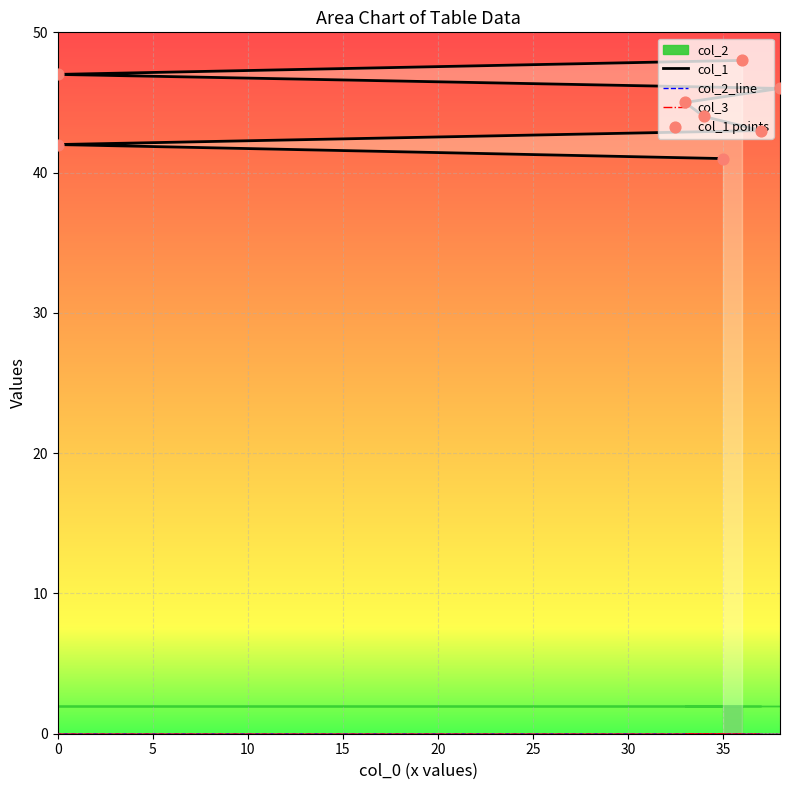

At which category is the sum across all series the highest?

35